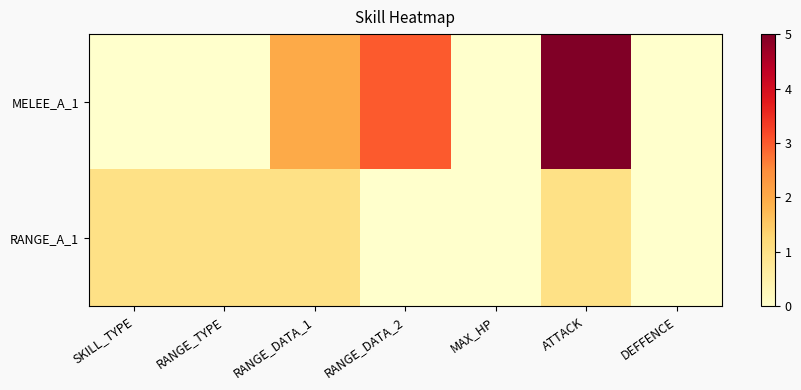

Which series changed the most between SKILL_TYPE and RANGE_DATA_1?

MELEE_A_1